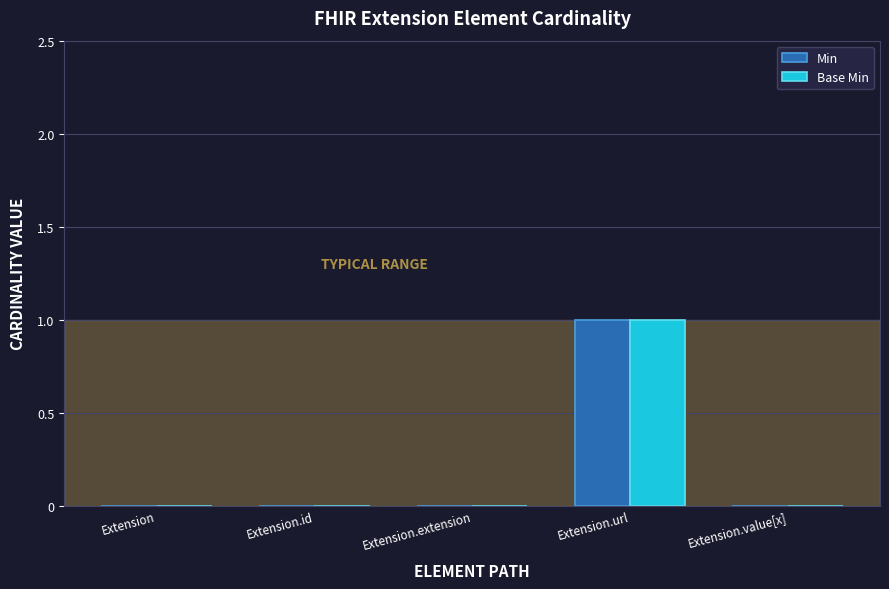

At which category is the sum across all series the highest?

Extension.url